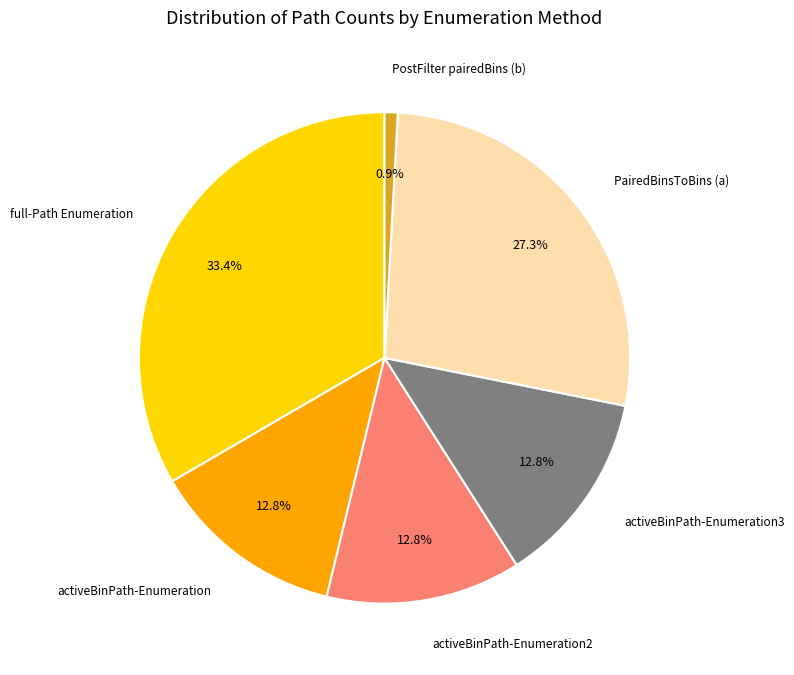

Is it true that activeBinPath-Enumeration2 is 26% of the pie?

False